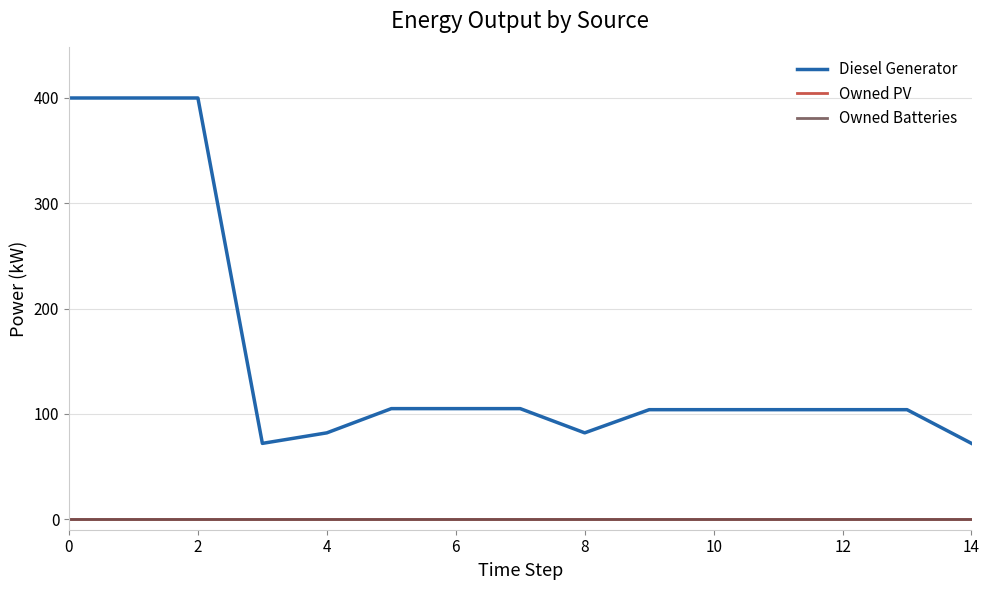

Does the chart display data point markers on the line(s)?

No